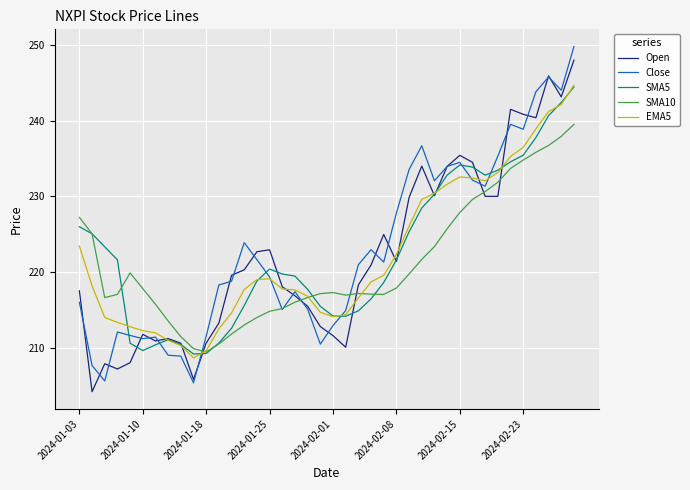

Which series has the largest range (max minus min)?

Close